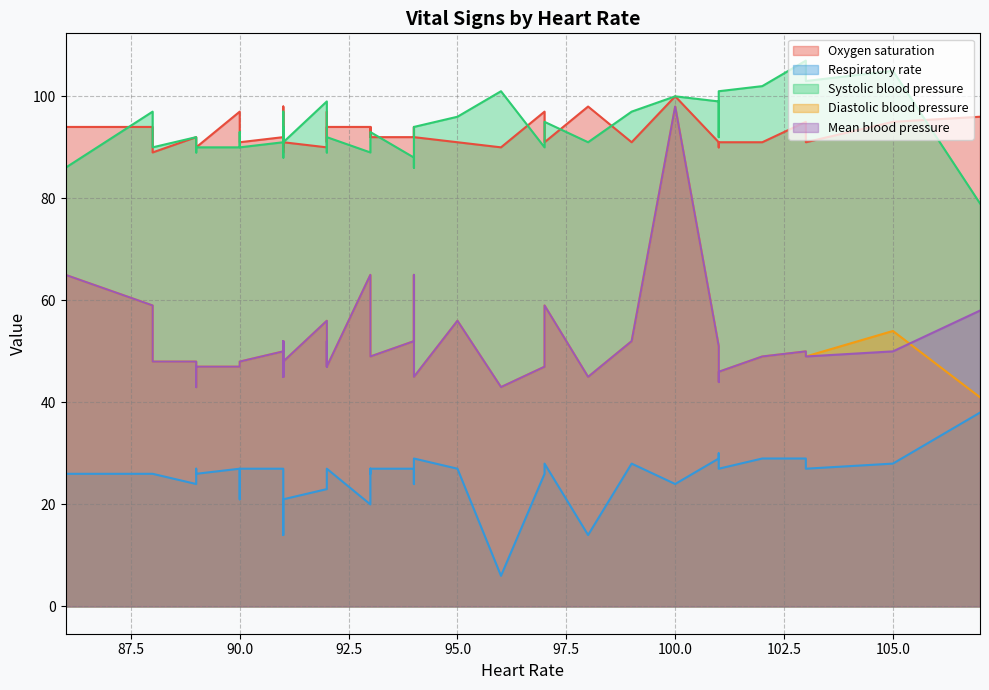

At which label does Diastolic blood pressure first exceed 49?

105